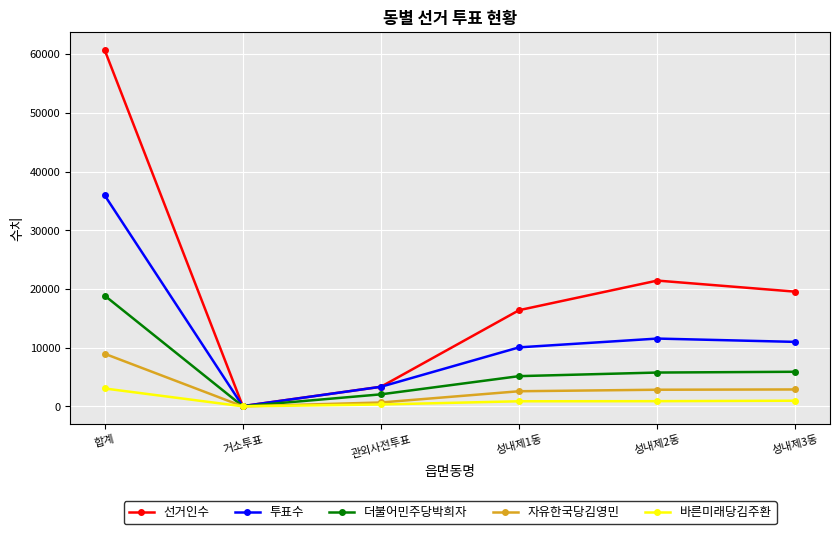

What is the difference between the maximum and minimum values in the 선거인수 series?

60690